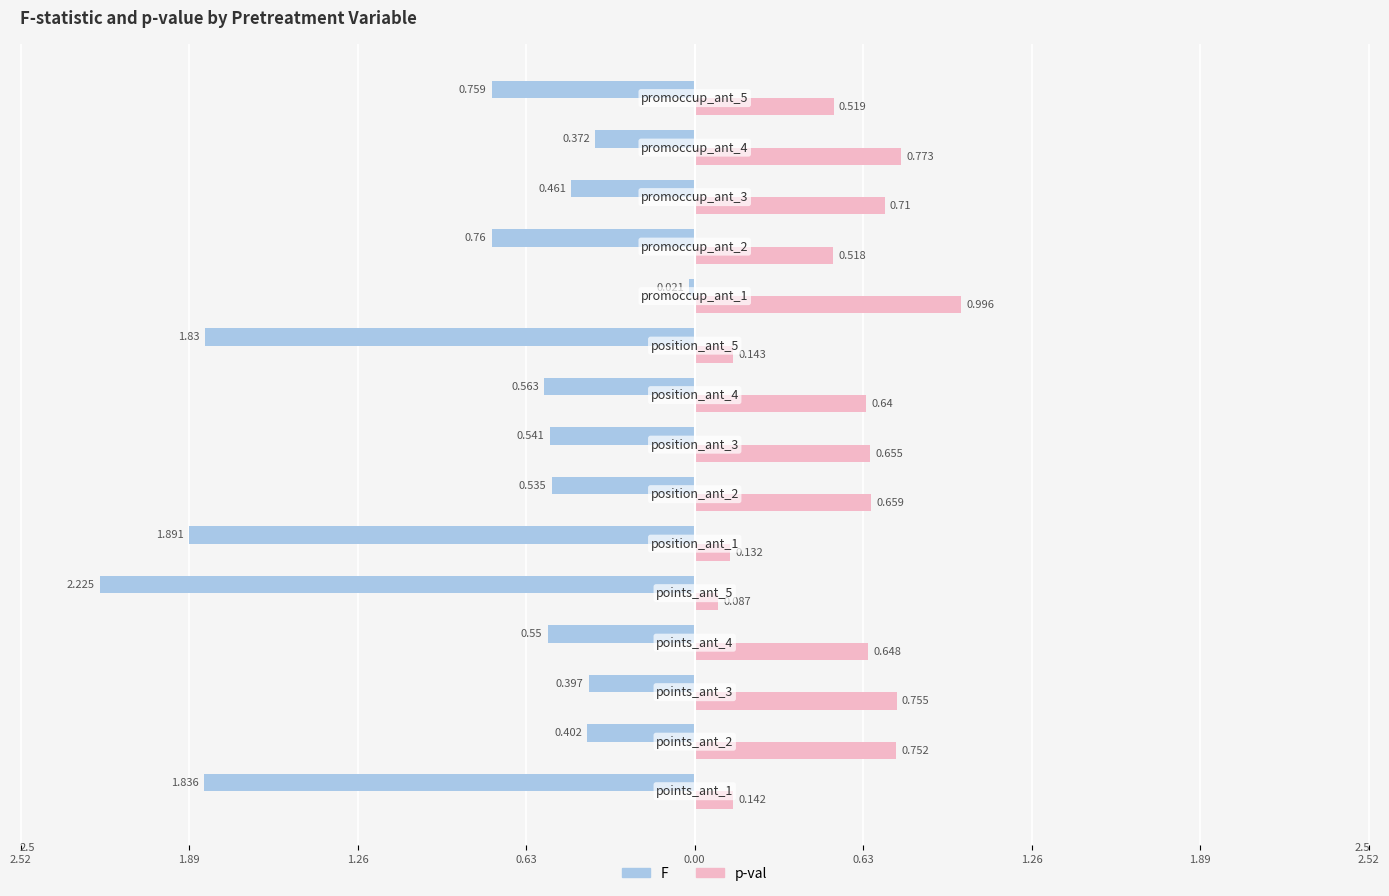

What are all the series names shown in the legend?

F, p-val